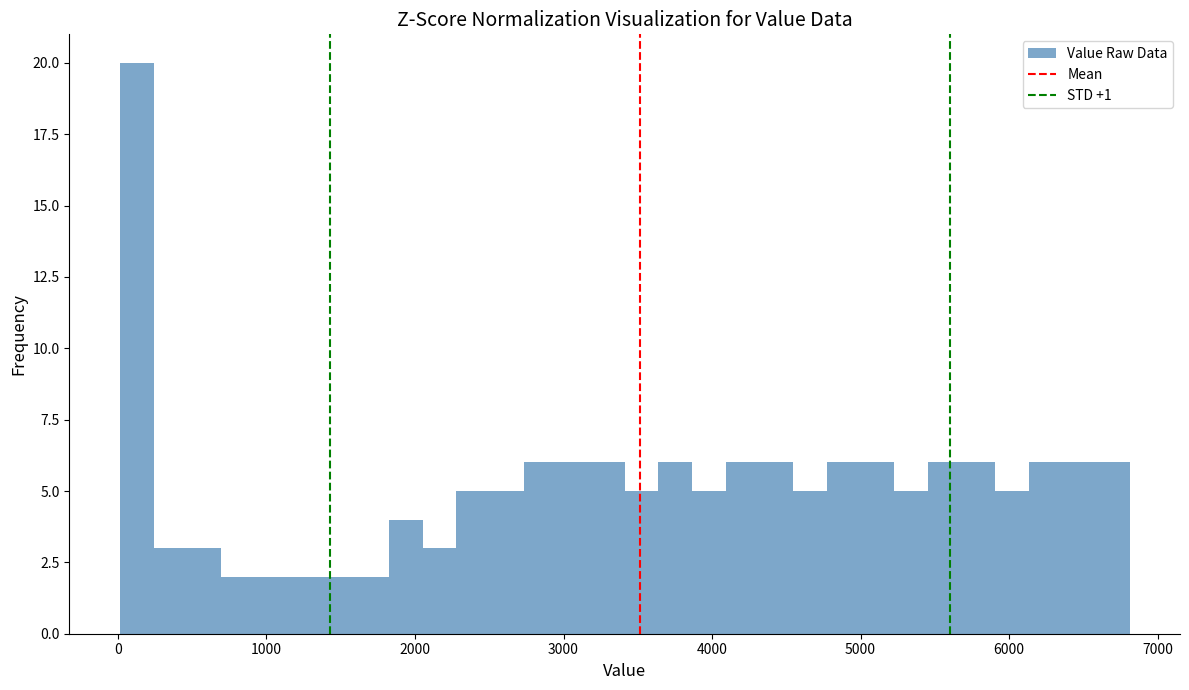

Read against the x-axis, roughly where is the centre of the tallest bar?

100